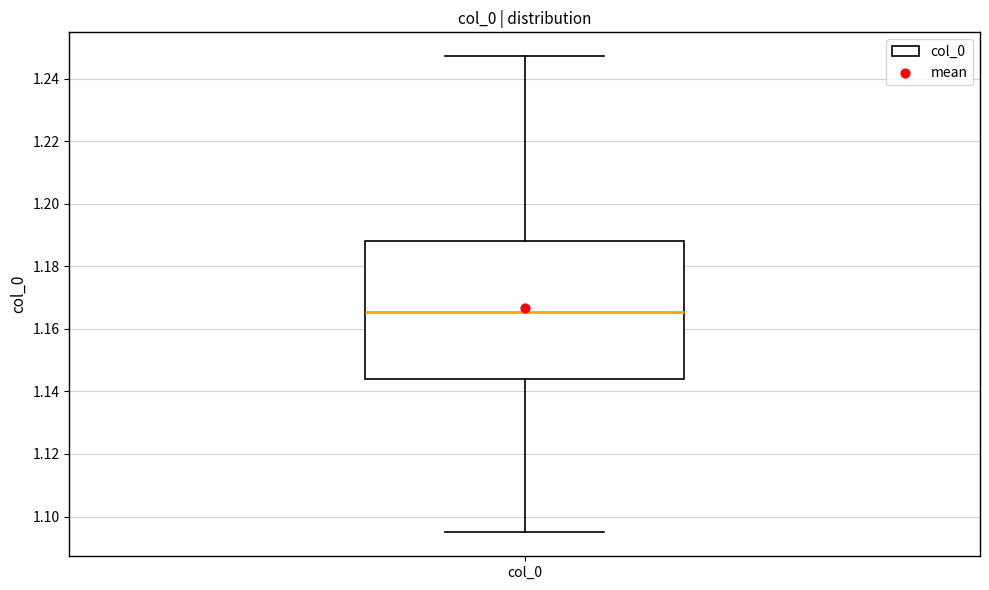

Read this box plot against the y-axis: the position of the median line, the range covered by the box, and the ends of both whiskers. The values are not printed on the chart, so give them approximately, as read against the axis.

median 1.166, box 1.144 to 1.188, whiskers 1.094 to 1.248